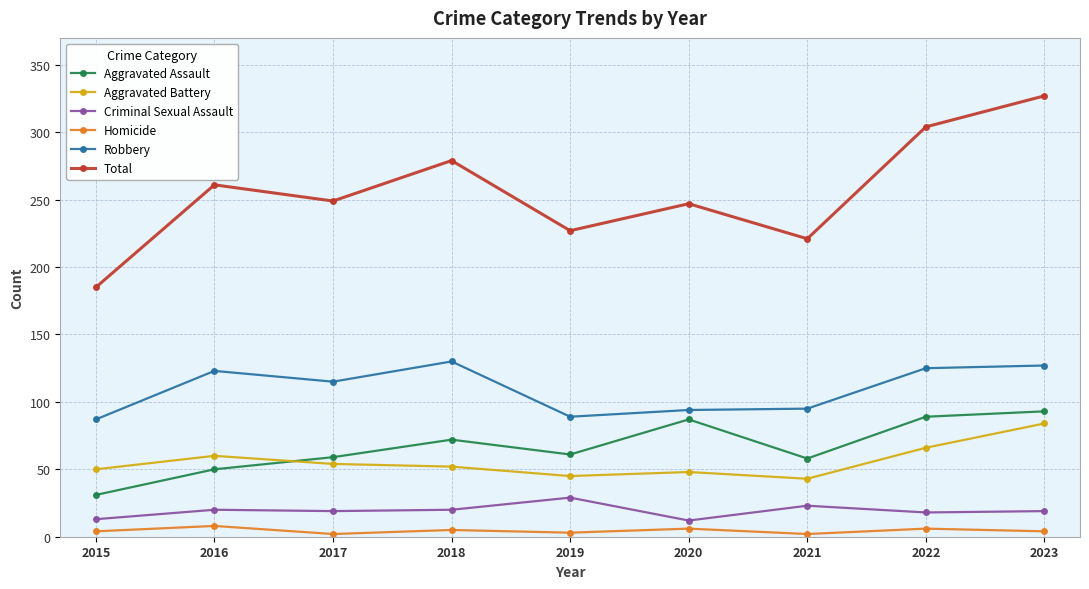

True or false: Total and Criminal Sexual Assault cross at least once.

False